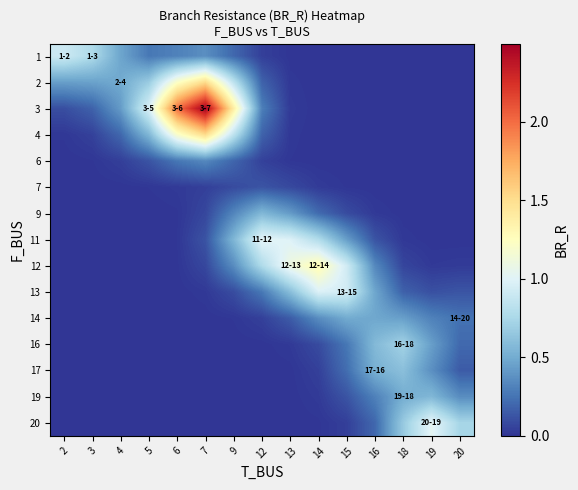

Reading right to left, extract all data points from this chart.

1: 20=0.0	19=0.0	18=0.0	16=0.0	15=0.0	14=0.0	13=0.0	12=0.0	9=0.2	7=0.4	6=0.3	5=0.3	4=0.5	3=0.8	2=0.9
2: 20=0.0	19=0.0	18=0.0	16=0.0	15=0.0	14=0.0	13=0.0	12=0.2	9=0.8	7=1.5	6=1.2	5=0.7	4=0.5	3=0.5	2=0.4
3: 20=0.0	19=0.0	18=0.0	16=0.0	15=0.0	14=0.0	13=0.0	12=0.3	9=1.4	7=2.5	6=2.0	5=1.0	4=0.4	3=0.2	2=0.1
4: 20=0.0	19=0.0	18=0.0	16=0.0	15=0.0	14=0.0	13=0.0	12=0.2	9=0.8	7=1.5	6=1.2	5=0.6	4=0.2	3=0.1	2=0.0
6: 20=0.0	19=0.0	18=0.0	16=0.0	15=0.0	14=0.0	13=0.0	12=0.1	9=0.2	7=0.3	6=0.3	5=0.1	4=0.0	3=0.0	2=0.0
7: 20=0.0	19=0.0	18=0.0	16=0.0	15=0.0	14=0.0	13=0.1	12=0.1	9=0.1	7=0.0	6=0.0	5=0.0	4=0.0	3=0.0	2=0.0
9: 20=0.0	19=0.0	18=0.0	16=0.0	15=0.1	14=0.2	13=0.4	12=0.6	9=0.3	7=0.1	6=0.0	5=0.0	4=0.0	3=0.0	2=0.0
11: 20=0.0	19=0.0	18=0.0	16=0.1	15=0.4	14=0.8	13=1.0	12=1.0	9=0.6	7=0.1	6=0.0	5=0.0	4=0.0	3=0.0	2=0.0
12: 20=0.0	19=0.0	18=0.1	16=0.3	15=0.9	14=1.3	13=1.1	12=0.8	9=0.4	7=0.1	6=0.0	5=0.0	4=0.0	3=0.0	2=0.0
13: 20=0.1	19=0.1	18=0.2	16=0.5	15=0.9	14=1.0	13=0.6	12=0.3	9=0.1	7=0.0	6=0.0	5=0.0	4=0.0	3=0.0	2=0.0
14: 20=0.2	19=0.3	18=0.4	16=0.5	15=0.5	14=0.4	13=0.2	12=0.0	9=0.0	7=0.0	6=0.0	5=0.0	4=0.0	3=0.0	2=0.0
16: 20=0.2	19=0.4	18=0.7	16=0.6	15=0.3	14=0.1	13=0.0	12=0.0	9=0.0	7=0.0	6=0.0	5=0.0	4=0.0	3=0.0	2=0.0
17: 20=0.2	19=0.4	18=0.6	16=0.5	15=0.2	14=0.0	13=0.0	12=0.0	9=0.0	7=0.0	6=0.0	5=0.0	4=0.0	3=0.0	2=0.0
19: 20=0.4	19=0.6	18=0.5	16=0.3	15=0.1	14=0.0	13=0.0	12=0.0	9=0.0	7=0.0	6=0.0	5=0.0	4=0.0	3=0.0	2=0.0
20: 20=0.7	19=1.0	18=0.7	16=0.2	15=0.0	14=0.0	13=0.0	12=0.0	9=0.0	7=0.0	6=0.0	5=0.0	4=0.0	3=0.0	2=0.0